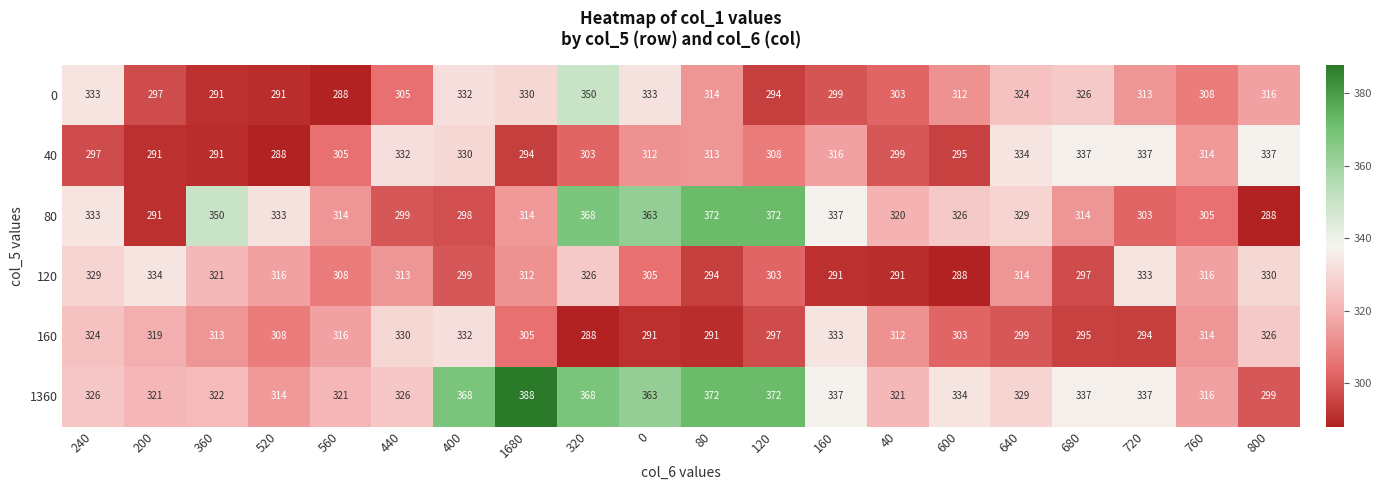

What is the difference between the highest and lowest values at 520?

45